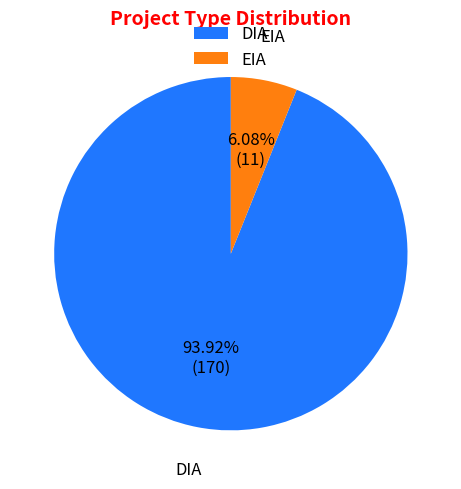

Is it true that EIA is 6% of the pie?

True